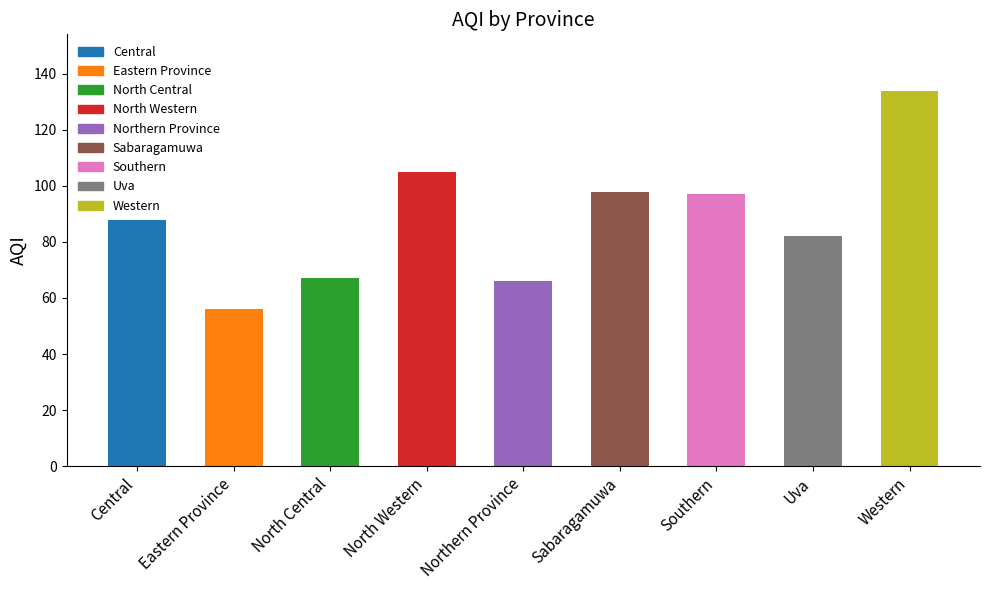

What is the change in value from Northern Province to Uva?

+16